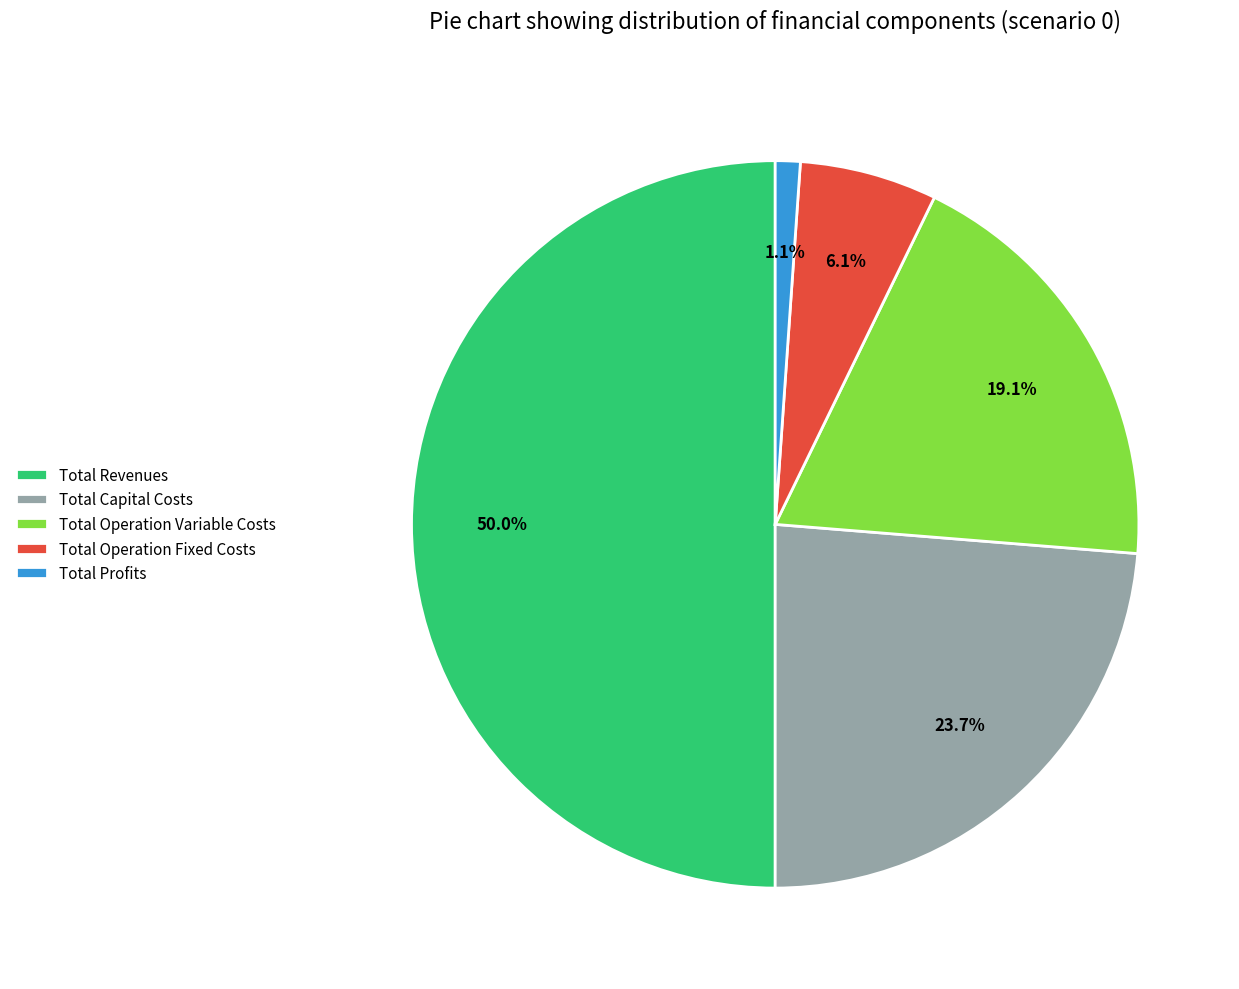

How many slices are in this pie chart?

5